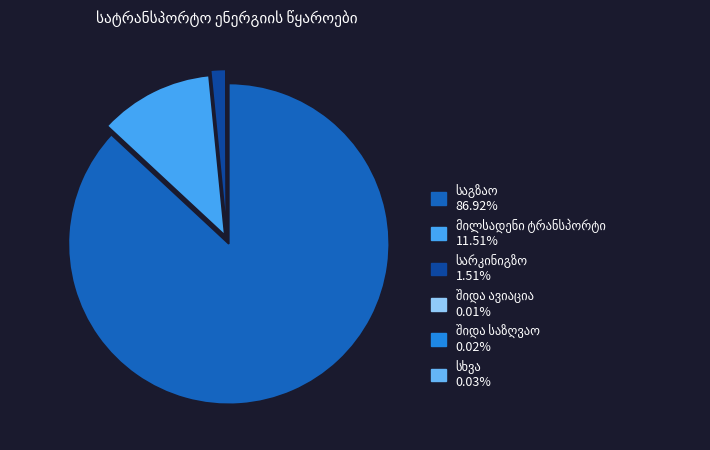

To the nearest percent, what is the difference between the largest and smallest slice percentages?

87%